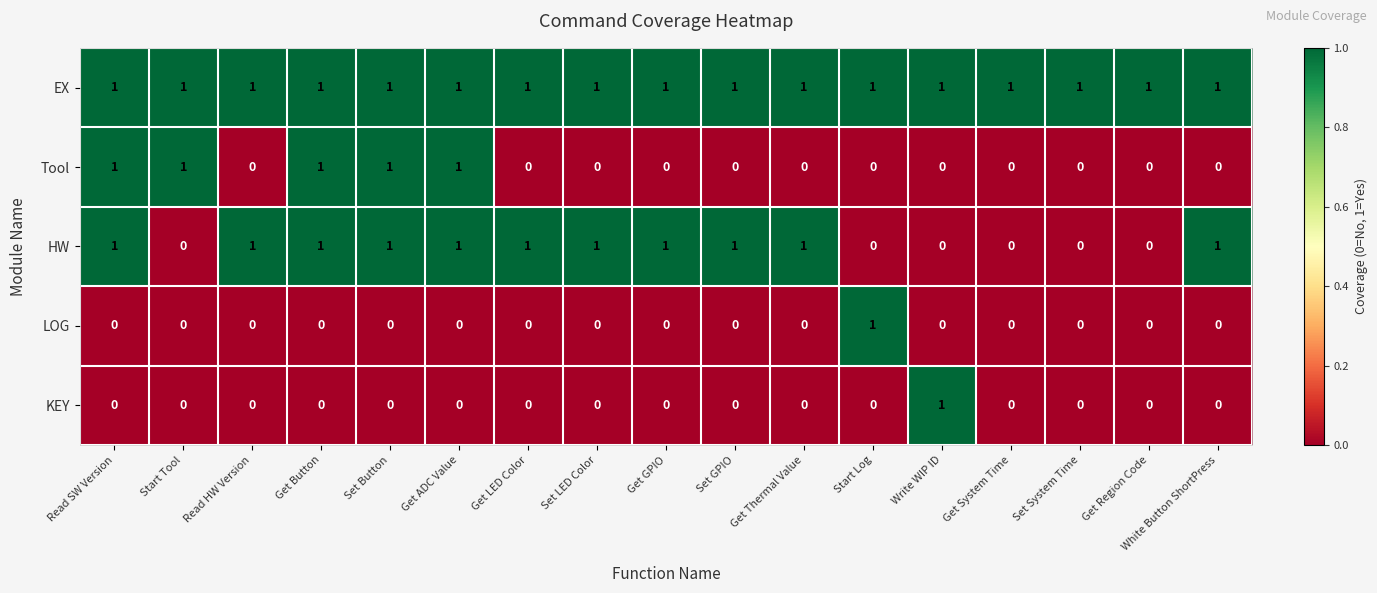

Which series changed the most between Get ADC Value and Get GPIO?

Tool